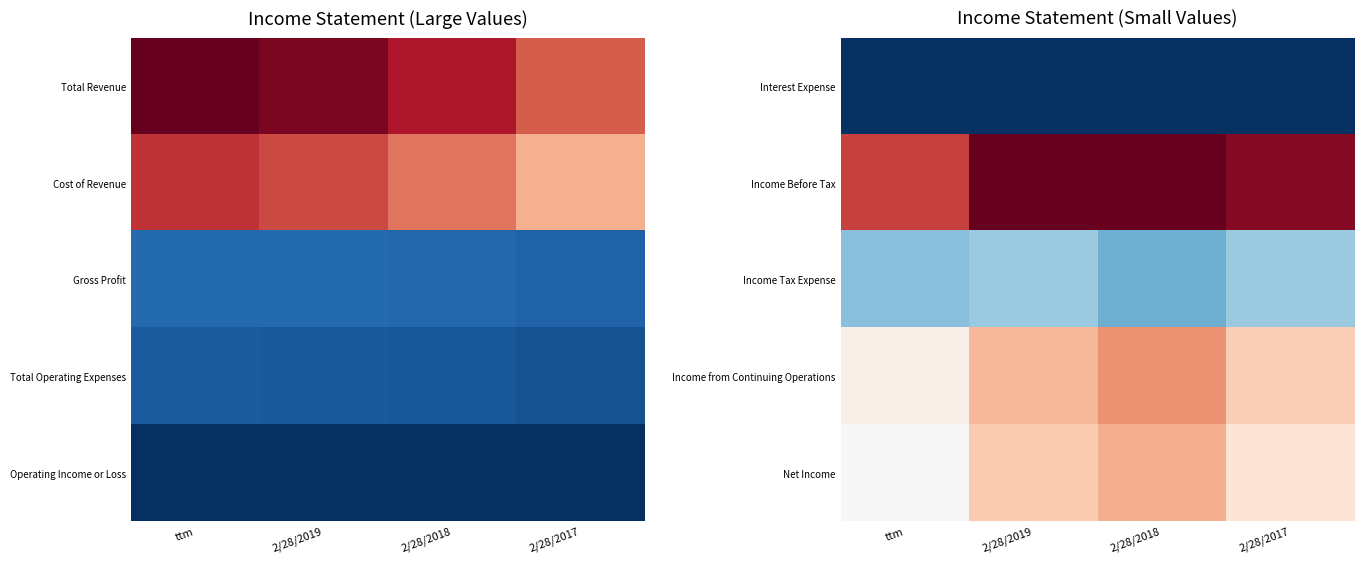

The value of Income Before Tax at 2/28/2019 is 0.3. True or false?

False